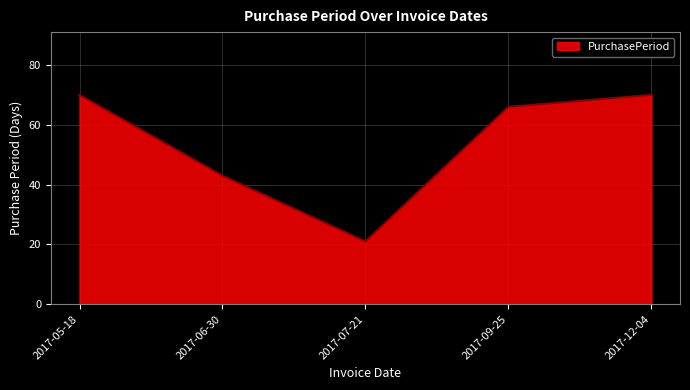

Where is the data nearest to the value 45?

2017-06-30